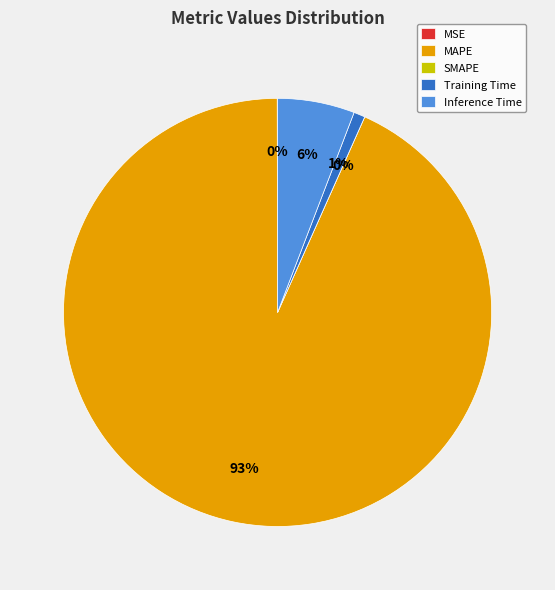

Does any single category account for the majority?

Yes